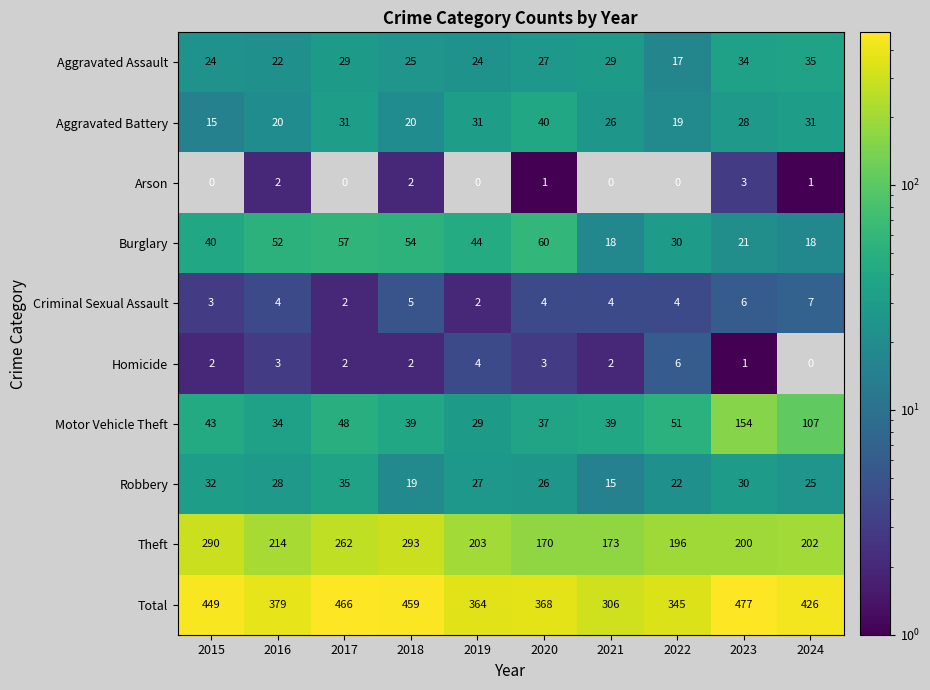

What is the total value across all series at 2017?

932